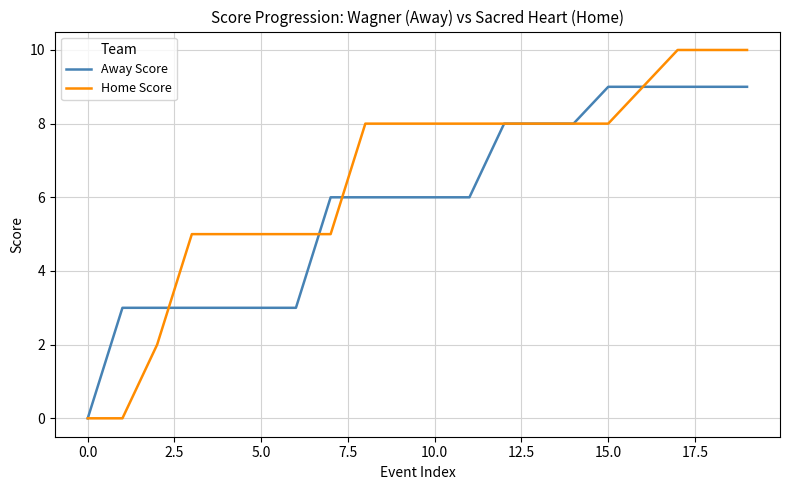

Which series has the largest range (max minus min)?

Home Score